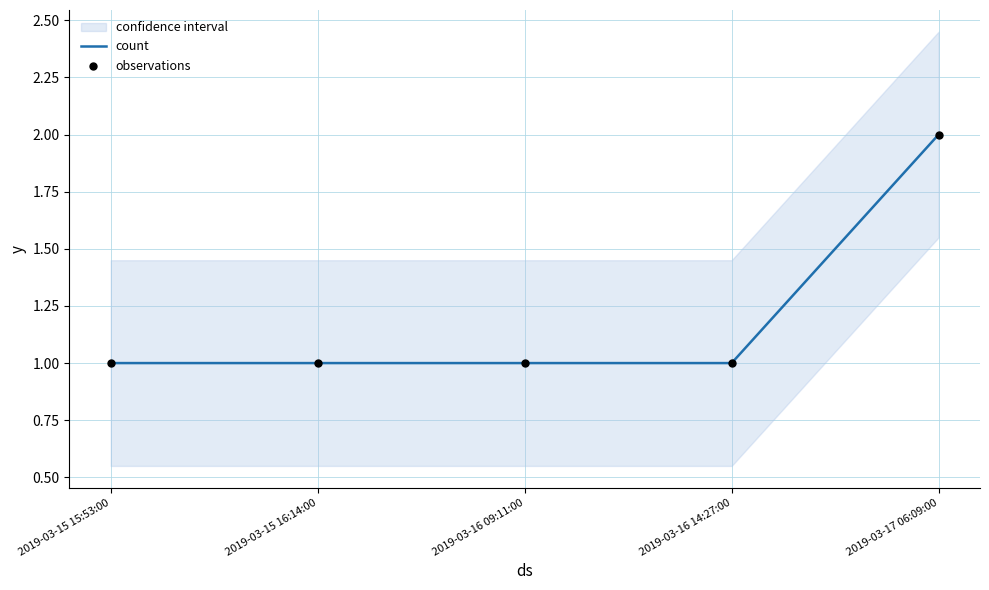

Which series reaches the maximum Y coordinate?

count